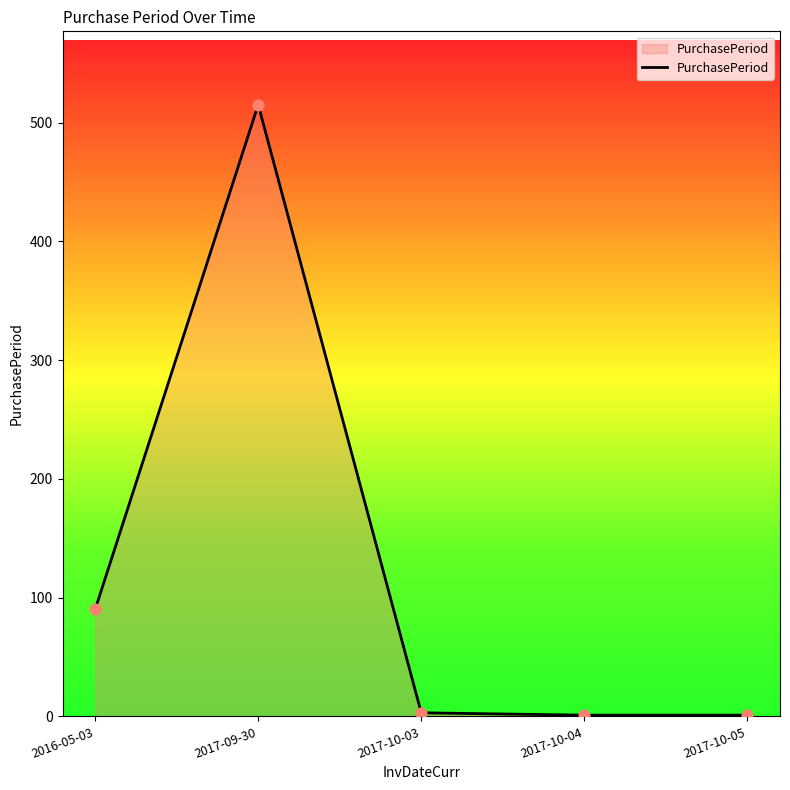

What is the change in value from 2016-05-03 to 2017-10-03?

-87